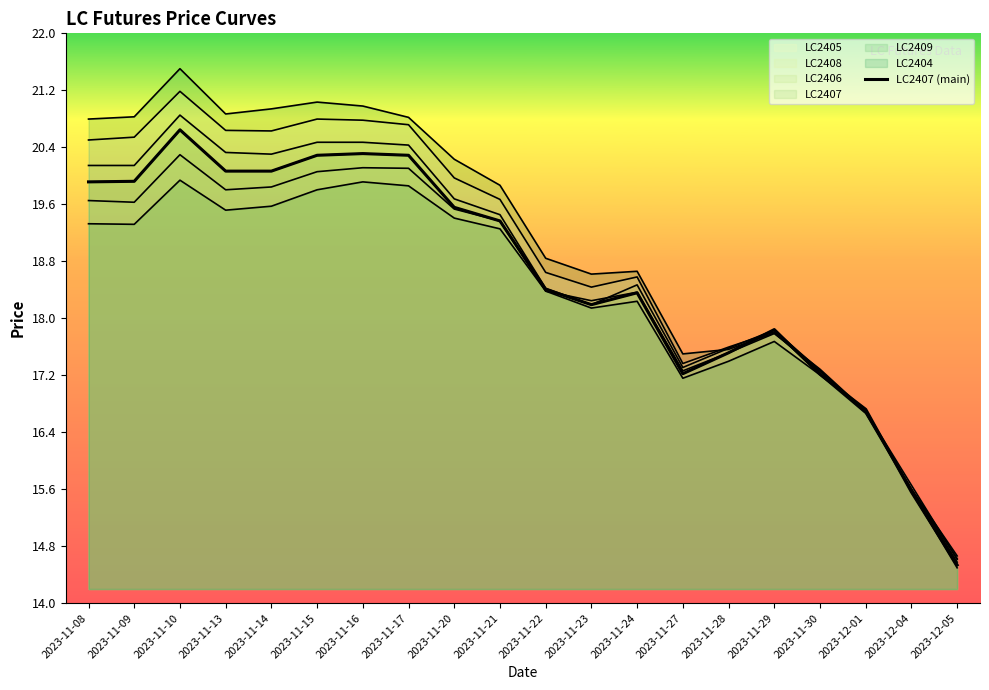

Approximately how many times larger is the value at 2023-11-29 compared to 2023-11-23?

1.0